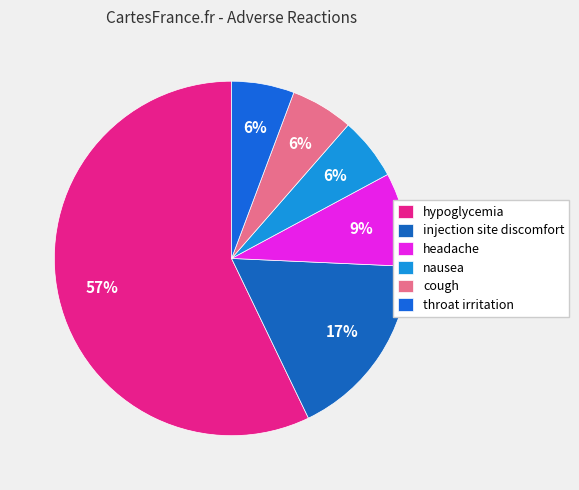

To the nearest percent, what percentage of the pie is throat irritation?

6%